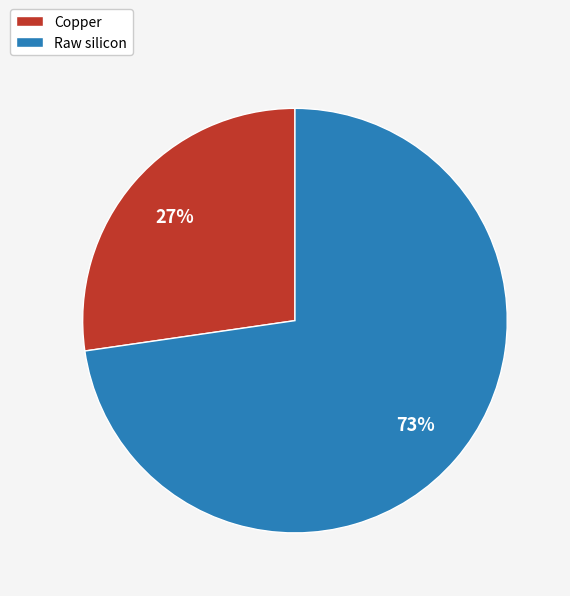

To the nearest percent, what percentage of the pie is Raw silicon?

73%